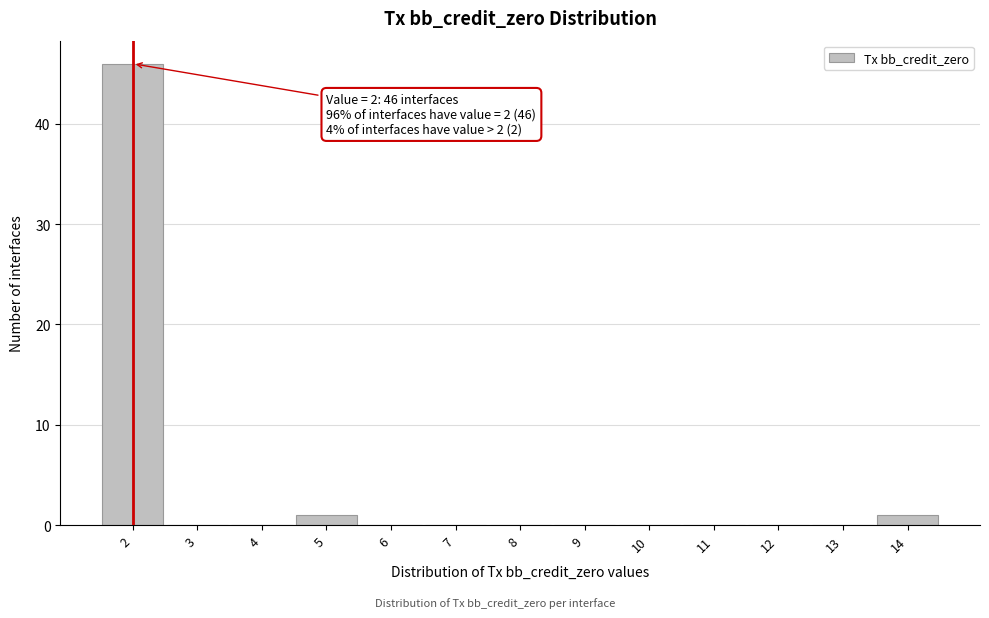

Which range on the x-axis has the tallest bar?

1.5 to 2.5